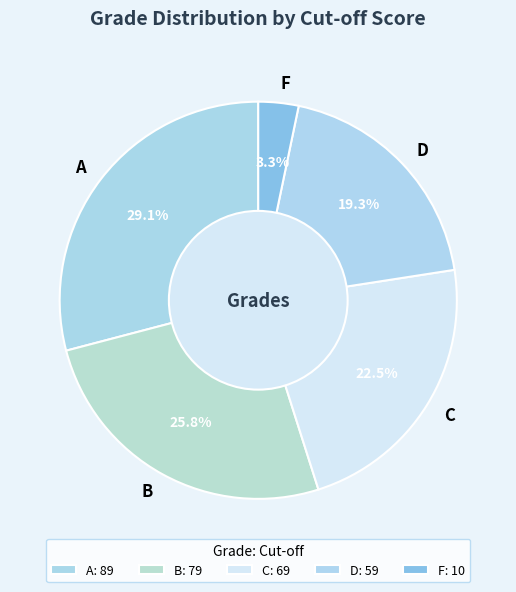

To the nearest percent, what is the difference between the largest and smallest slice percentages?

26%